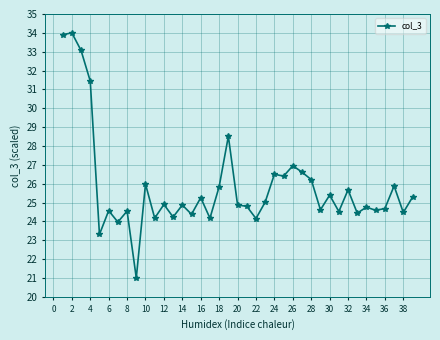

True or false: the data has more than 0 interior local peaks.

True